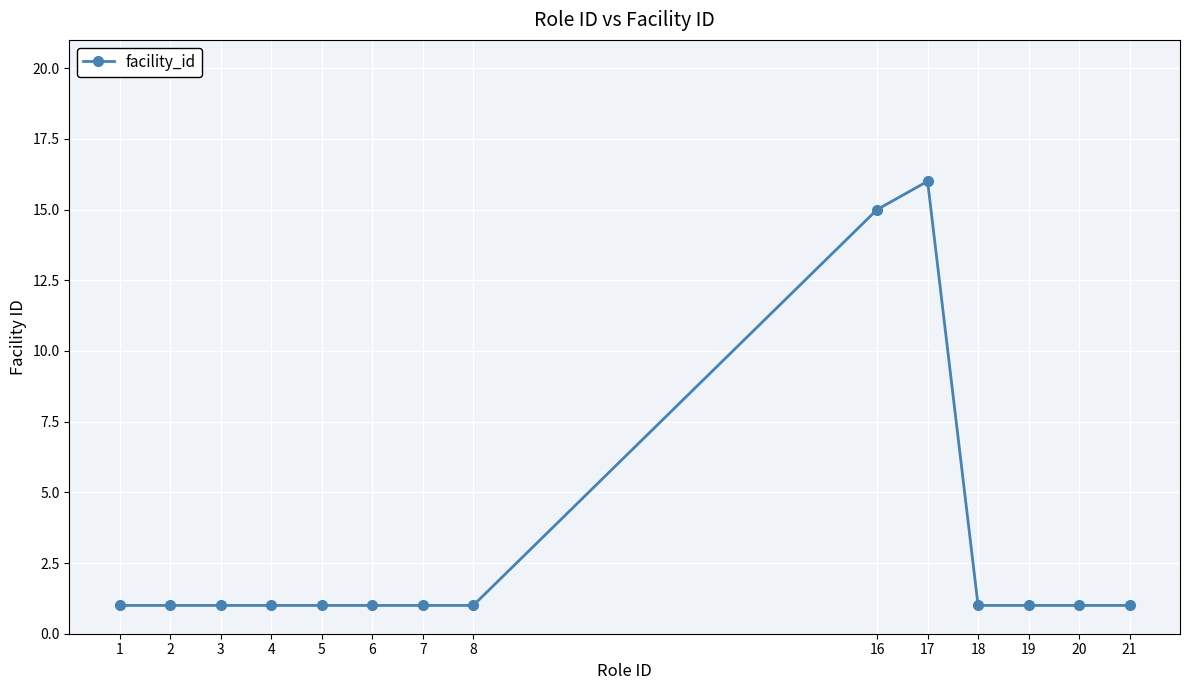

The value at 8 is 1. True or false?

True